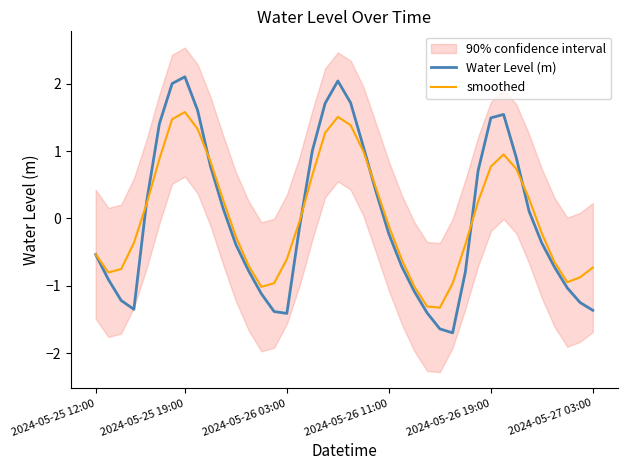

Is it true that Water Level (m) equals 1.5 at 2024-05-26 19:00?

True